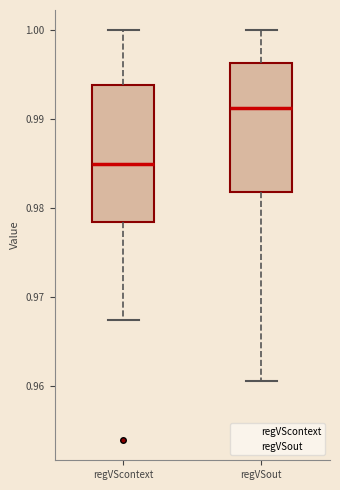

Reading left to right, transcribe this box plot: for each box, give where its median line is, the range the box spans, and where its two whiskers end, as read against the y-axis. The values are not printed on the chart, so give them approximately, as read against the axis.

regVScontext: median 0.985, box 0.978 to 0.994, whiskers 0.967 to 1.000
regVSout: median 0.991, box 0.982 to 0.996, whiskers 0.961 to 1.000